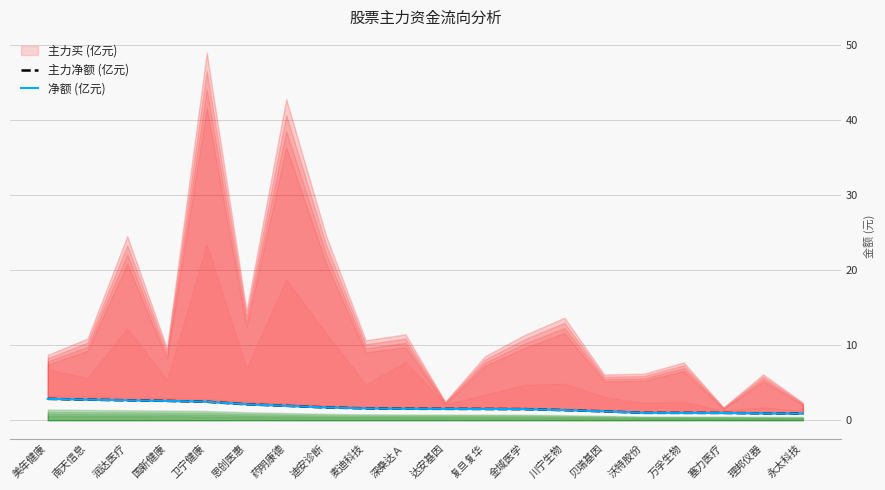

What is the total value across all series at 药明康德?

3.8